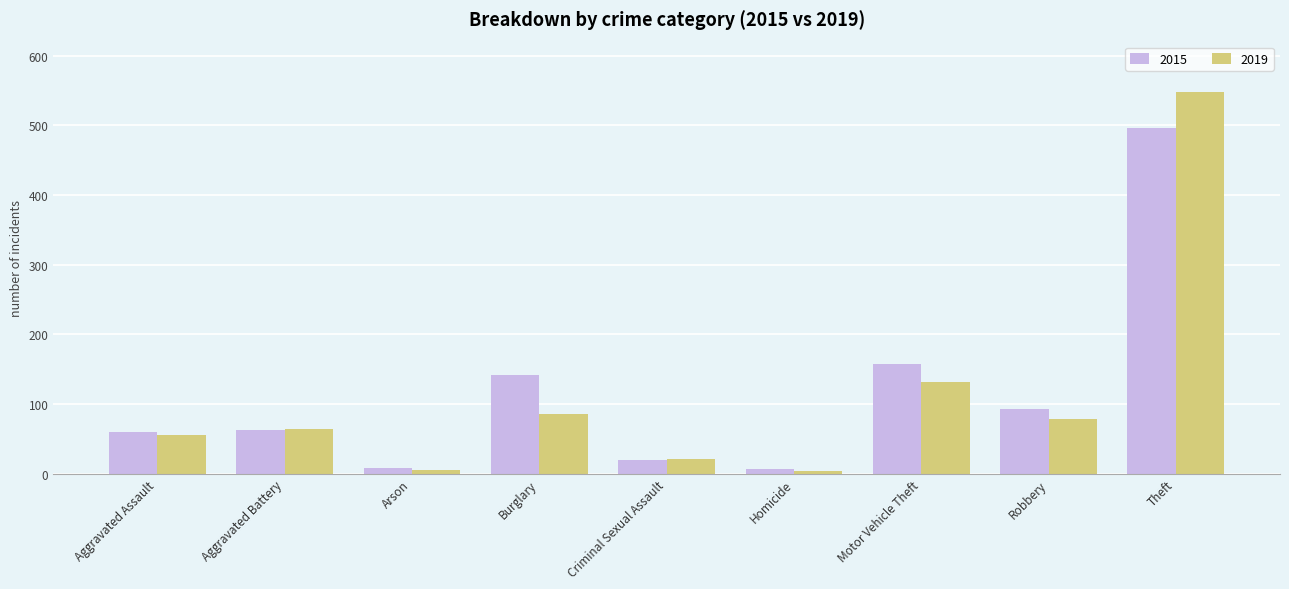

Does the chart contain stacked bars?

No